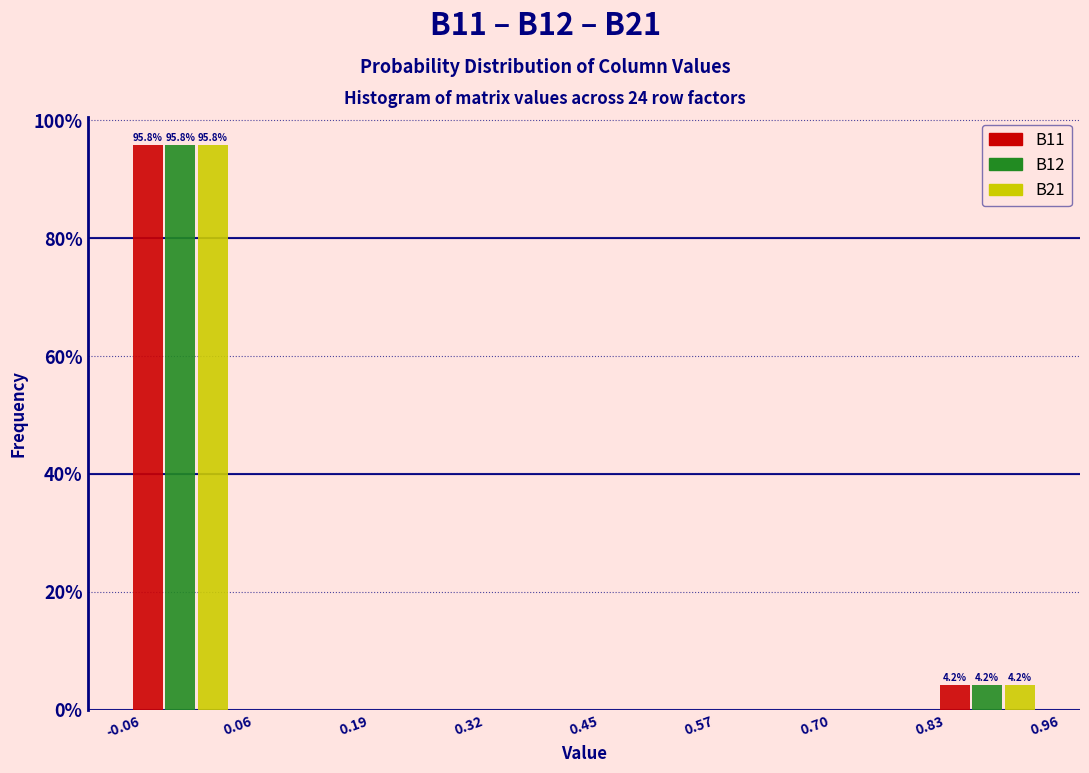

In the B11 series, which range on the x-axis has the tallest bar?

-0.06 to 0.06